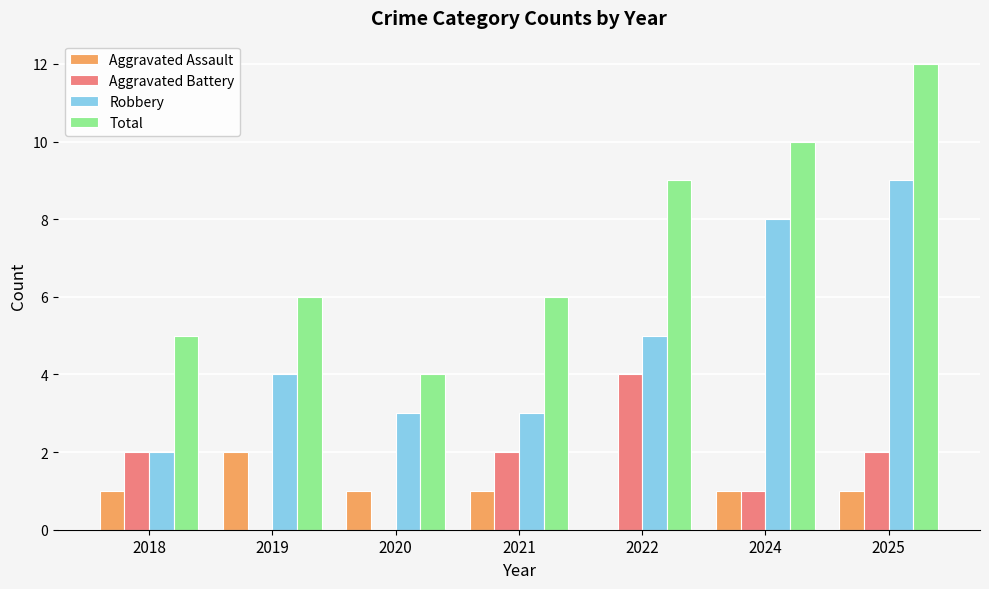

Which series has the widest spread of values?

Total